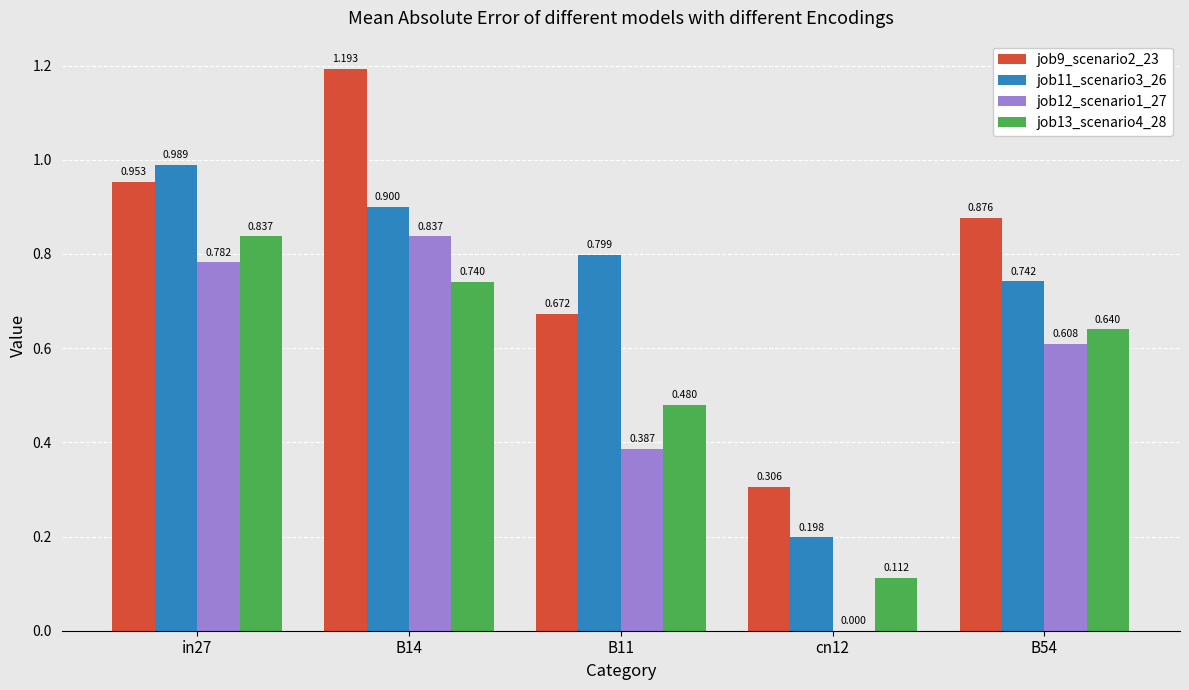

At which category does the chart reach its peak across all series?

B14